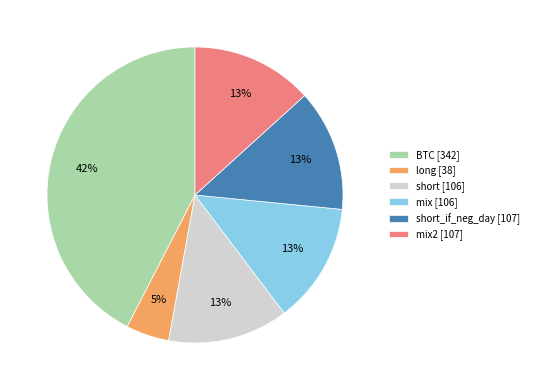

Is the sum of long [38] and short_if_neg_day [107] greater than half?

No